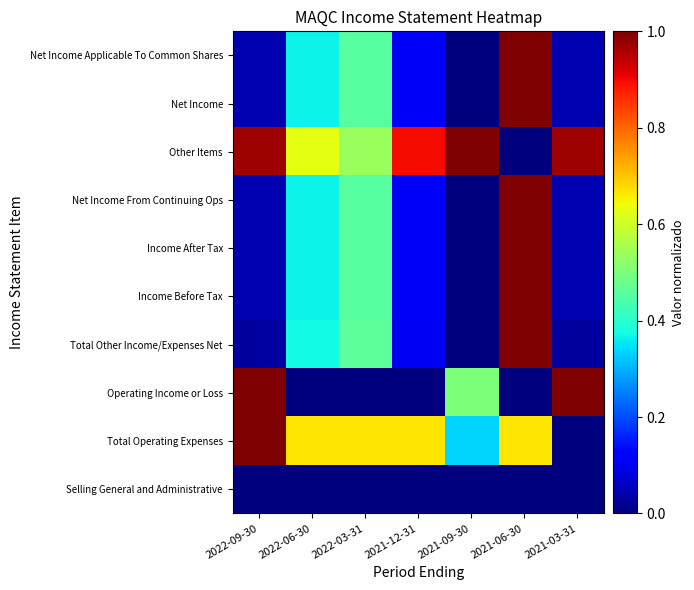

Reading left to right, list all the values displayed in this chart.

Selling General and Administrative: 2022-09-30=0.0	2022-06-30=0.0	2022-03-31=0.0	2021-12-31=0.0	2021-09-30=0.0	2021-06-30=0.0	2021-03-31=0.0
Total Operating Expenses: 2022-09-30=1.0	2022-06-30=0.7	2022-03-31=0.7	2021-12-31=0.7	2021-09-30=0.3	2021-06-30=0.7	2021-03-31=0.0
Operating Income or Loss: 2022-09-30=1.0	2022-06-30=0.0	2022-03-31=0.0	2021-12-31=0.0	2021-09-30=0.5	2021-06-30=0.0	2021-03-31=1.0
Total Other Income/Expenses Net: 2022-09-30=0.0	2022-06-30=0.4	2022-03-31=0.5	2021-12-31=0.1	2021-09-30=0.0	2021-06-30=1.0	2021-03-31=0.0
Income Before Tax: 2022-09-30=0.0	2022-06-30=0.4	2022-03-31=0.5	2021-12-31=0.1	2021-09-30=0.0	2021-06-30=1.0	2021-03-31=0.0
Income After Tax: 2022-09-30=0.0	2022-06-30=0.4	2022-03-31=0.5	2021-12-31=0.1	2021-09-30=0.0	2021-06-30=1.0	2021-03-31=0.0
Net Income From Continuing Ops: 2022-09-30=0.0	2022-06-30=0.4	2022-03-31=0.5	2021-12-31=0.1	2021-09-30=0.0	2021-06-30=1.0	2021-03-31=0.0
Other Items: 2022-09-30=1.0	2022-06-30=0.6	2022-03-31=0.5	2021-12-31=0.9	2021-09-30=1.0	2021-06-30=0.0	2021-03-31=1.0
Net Income: 2022-09-30=0.0	2022-06-30=0.4	2022-03-31=0.5	2021-12-31=0.1	2021-09-30=0.0	2021-06-30=1.0	2021-03-31=0.0
Net Income Applicable To Common Shares: 2022-09-30=0.0	2022-06-30=0.4	2022-03-31=0.5	2021-12-31=0.1	2021-09-30=0.0	2021-06-30=1.0	2021-03-31=0.0